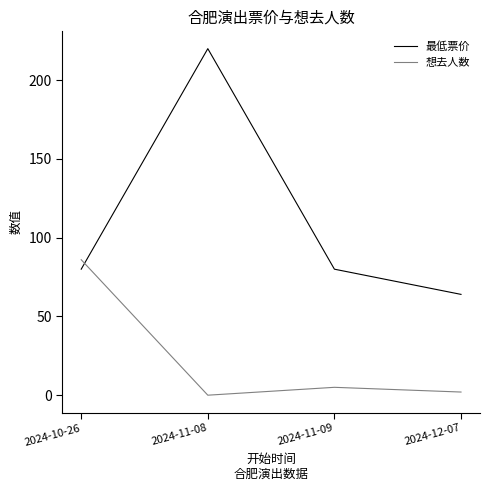

True or false: 想去人数 and 最低票价 cross at least once.

True